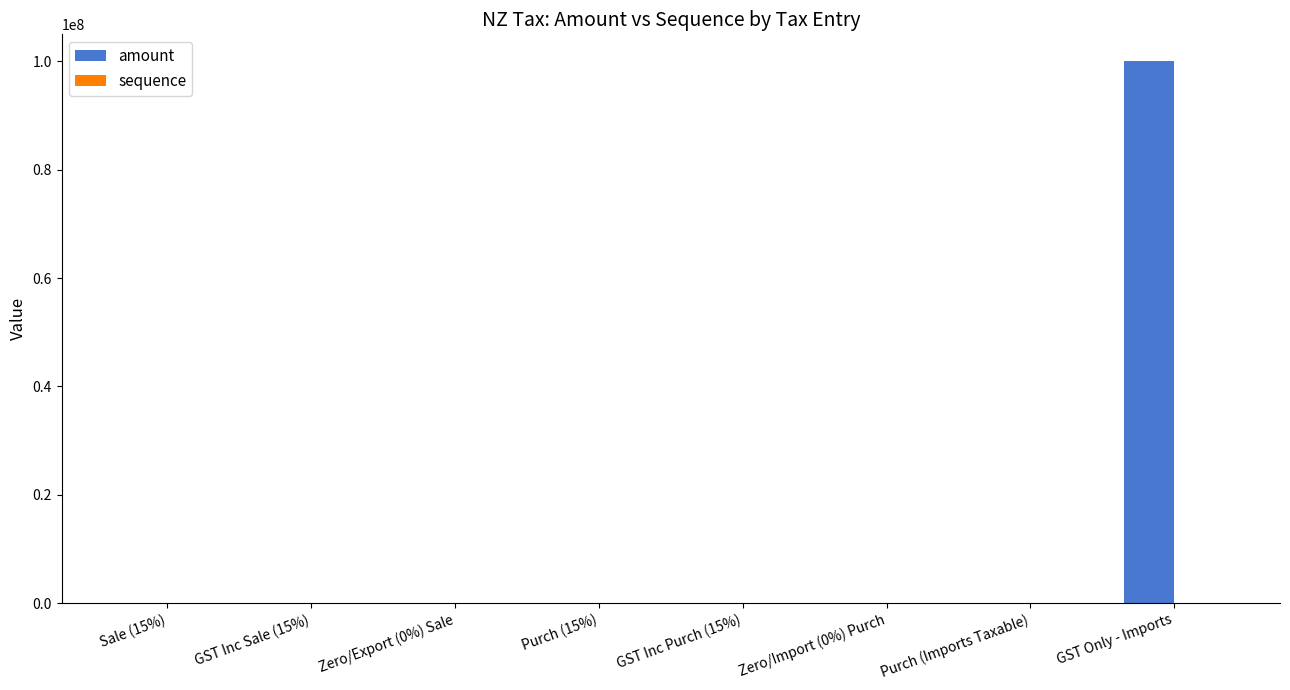

The amount series shows 168068831 at GST Only - Imports. True or false?

False